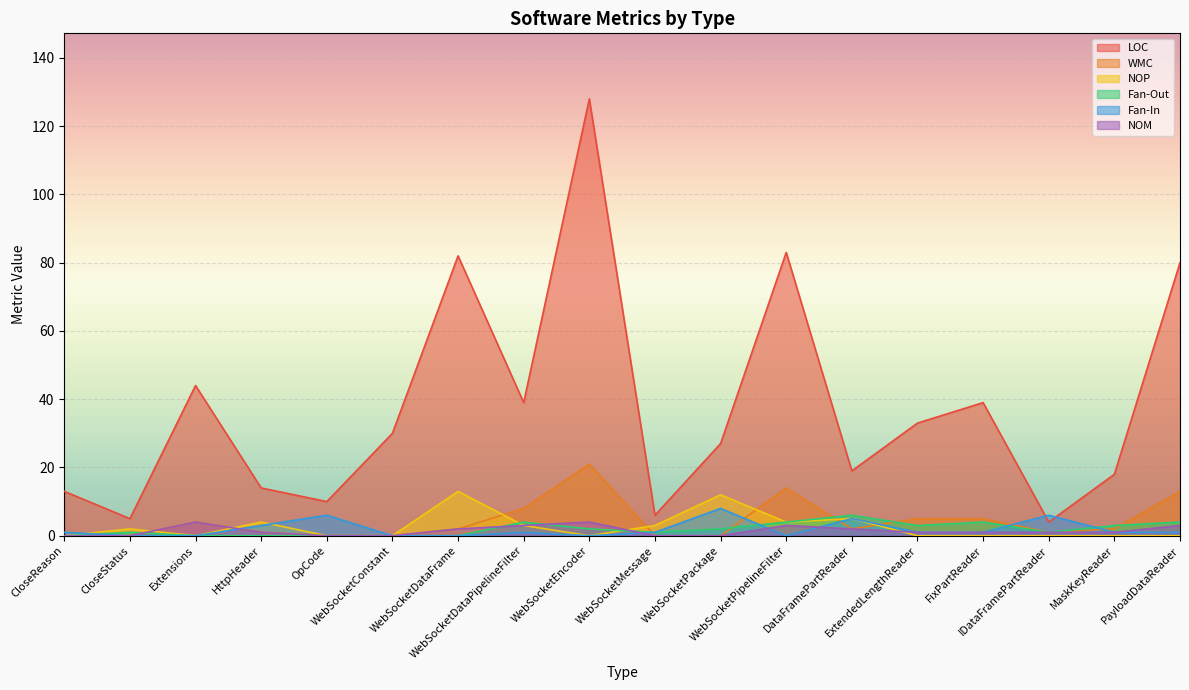

True or false: NOM and LOC cross at least once.

False